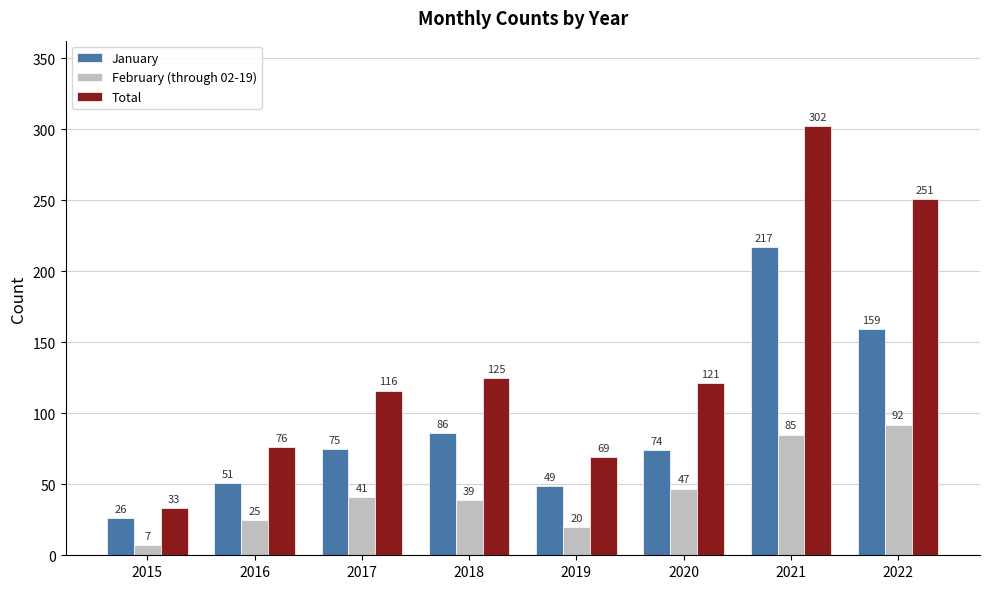

Read the January value at 2018.

86